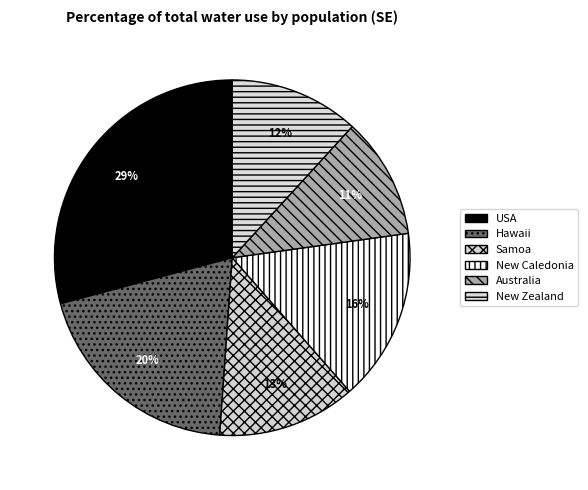

To the nearest percent, what is the difference between the largest and smallest slice percentages?

18%